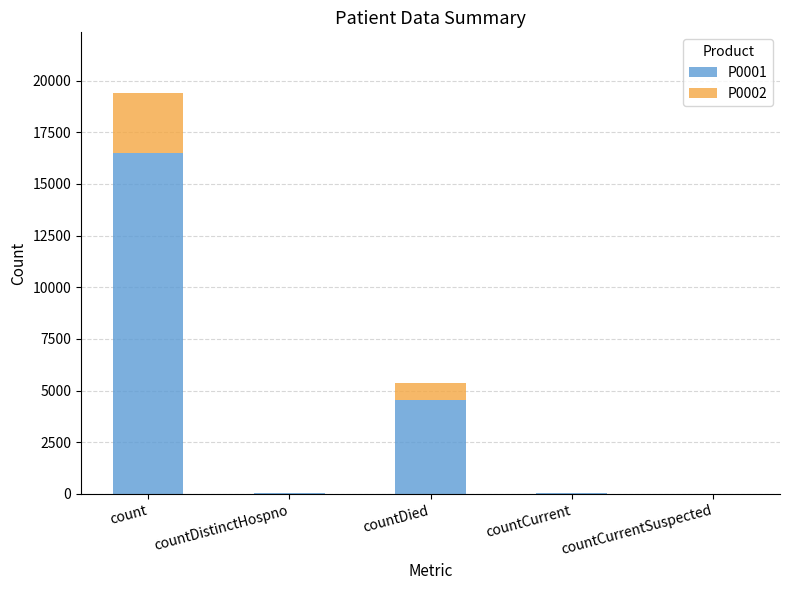

The value of P0001 at count is 28827.0. True or false?

False